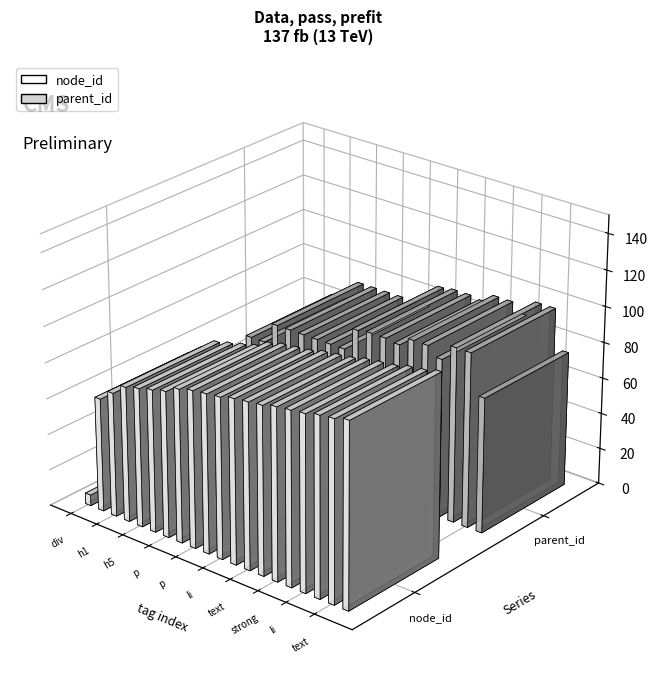

Between p and text, which is larger?

text